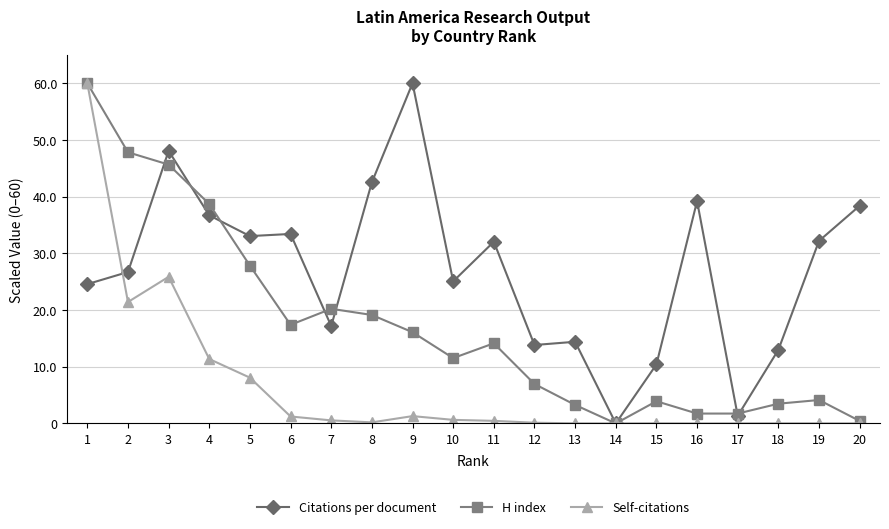

How many series are shown in this chart?

3